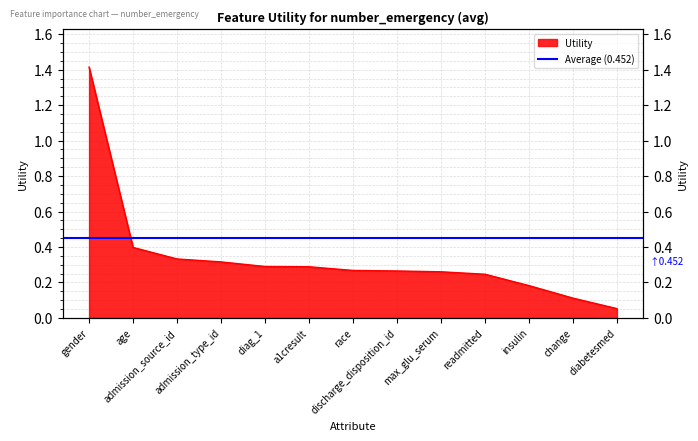

True or false: the data has more than 2 interior local peaks.

False